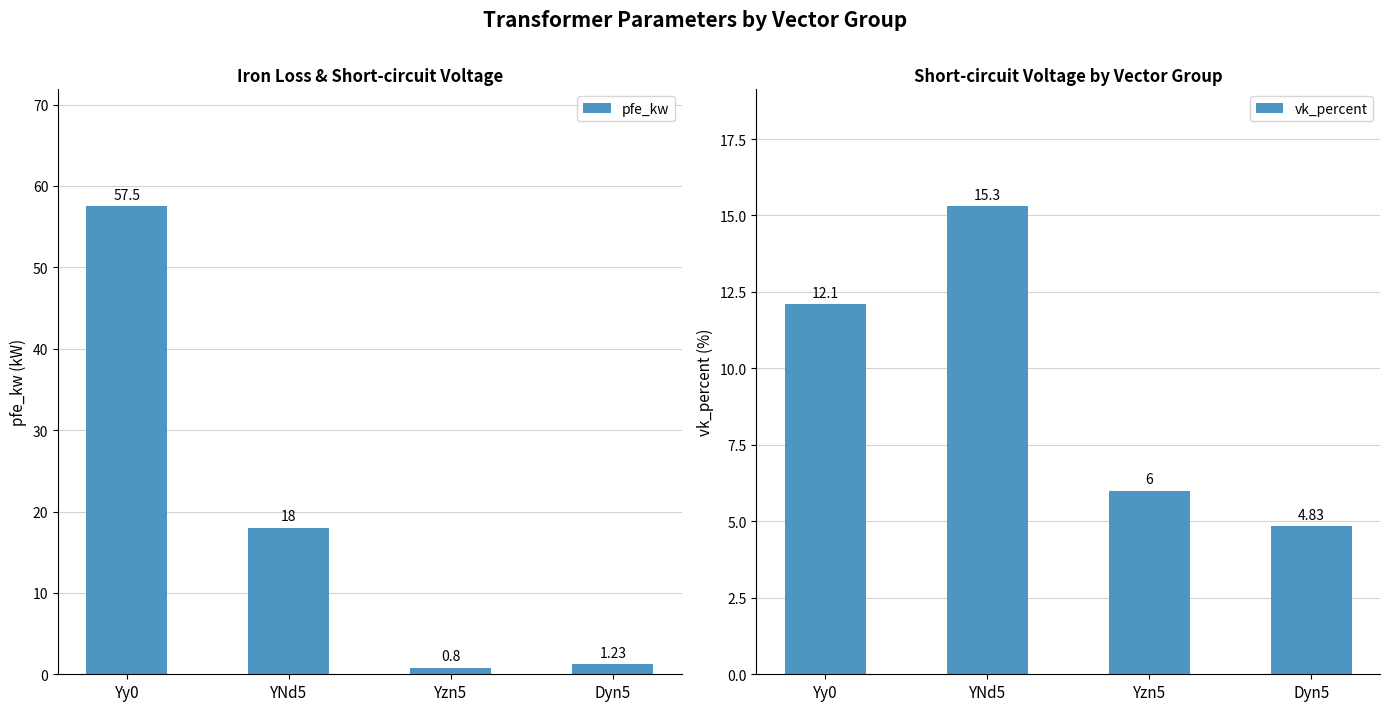

Rank the series at Yzn5 from highest to lowest value.

vk_percent, pfe_kw